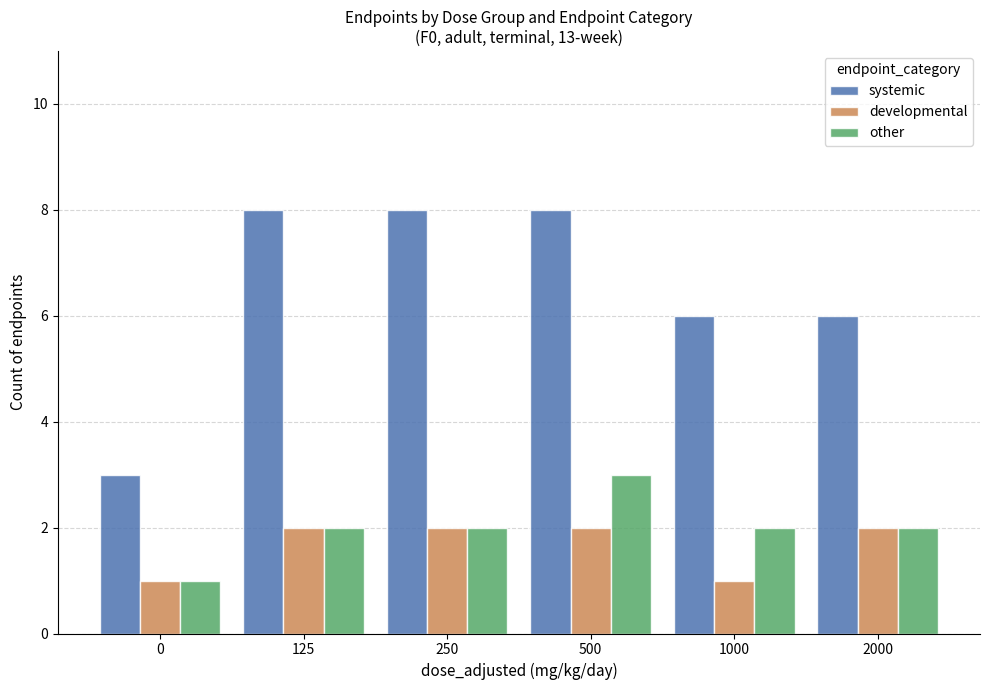

Rank the series by their maximum value, from lowest to highest.

developmental, other, systemic